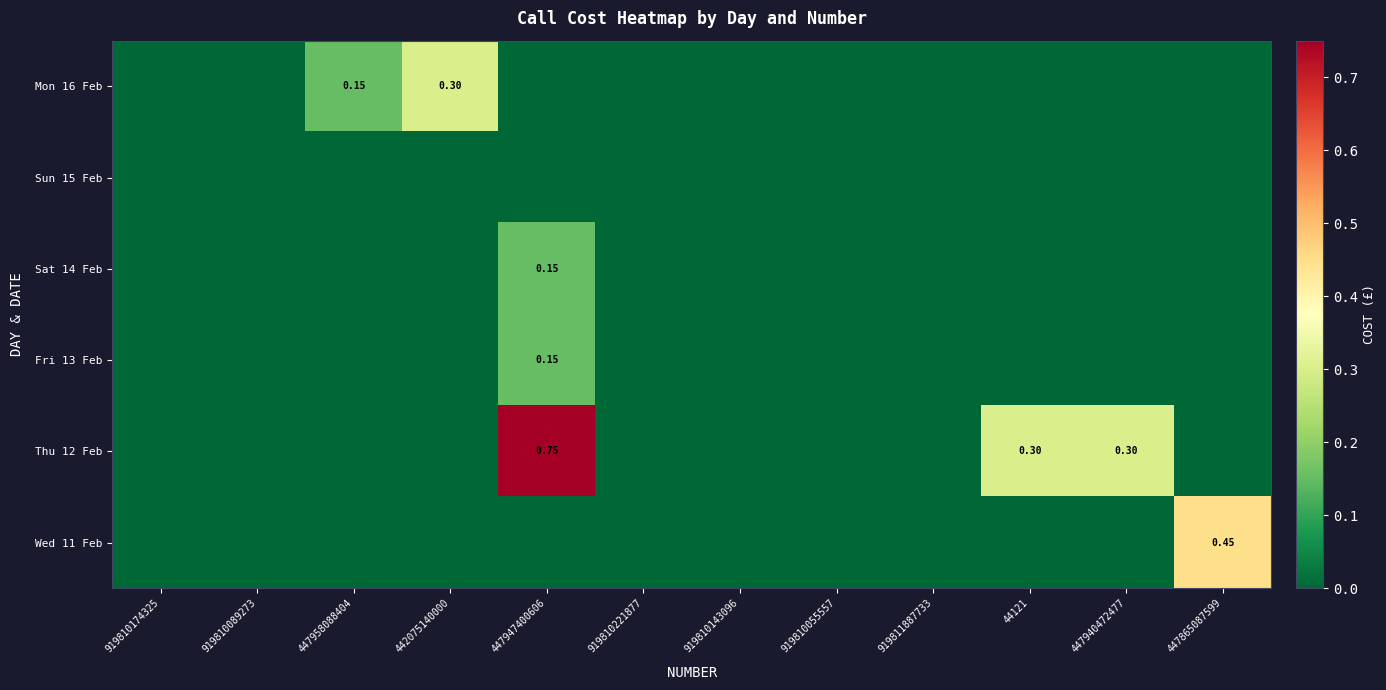

What is the greatest value displayed?

0.8